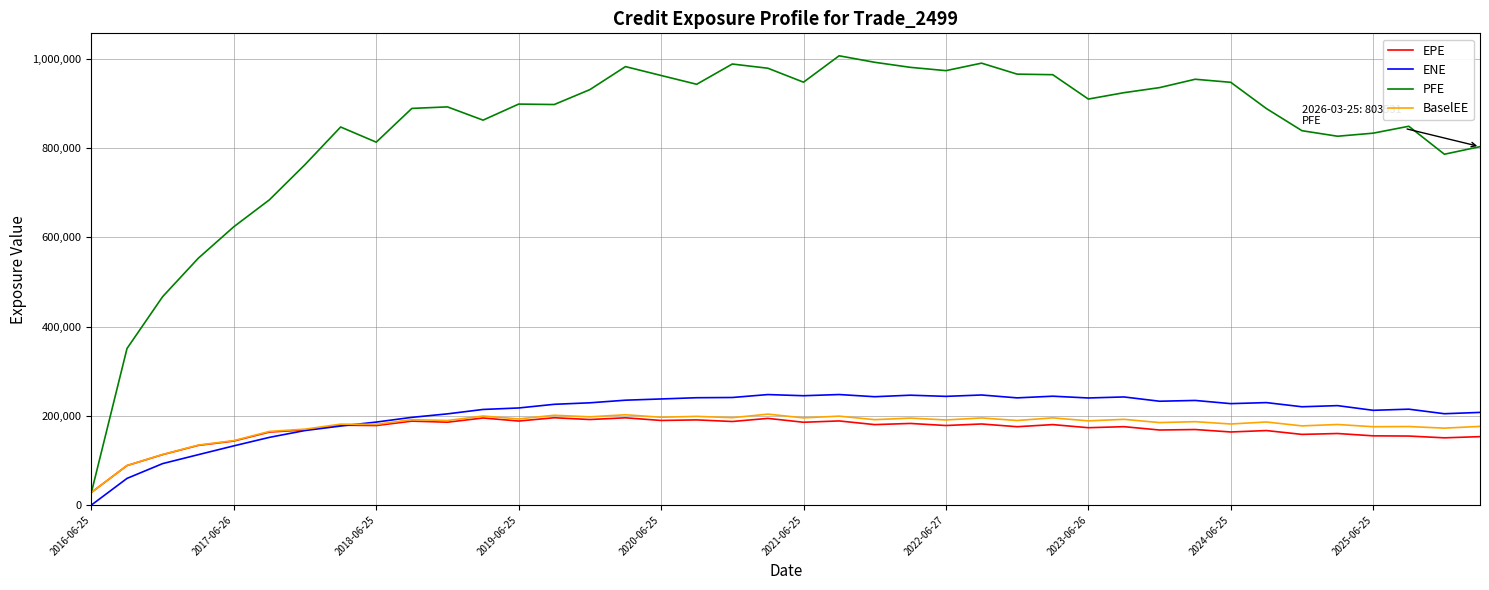

Which series has the largest range (max minus min)?

PFE